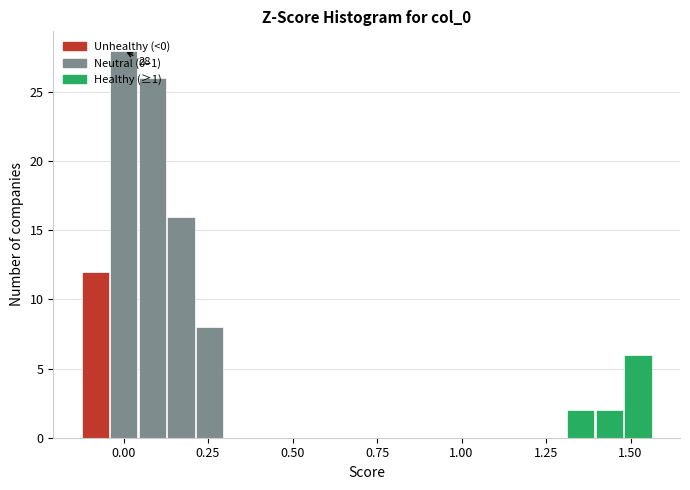

Read against the x-axis, roughly where is the centre of the tallest bar?

0.00